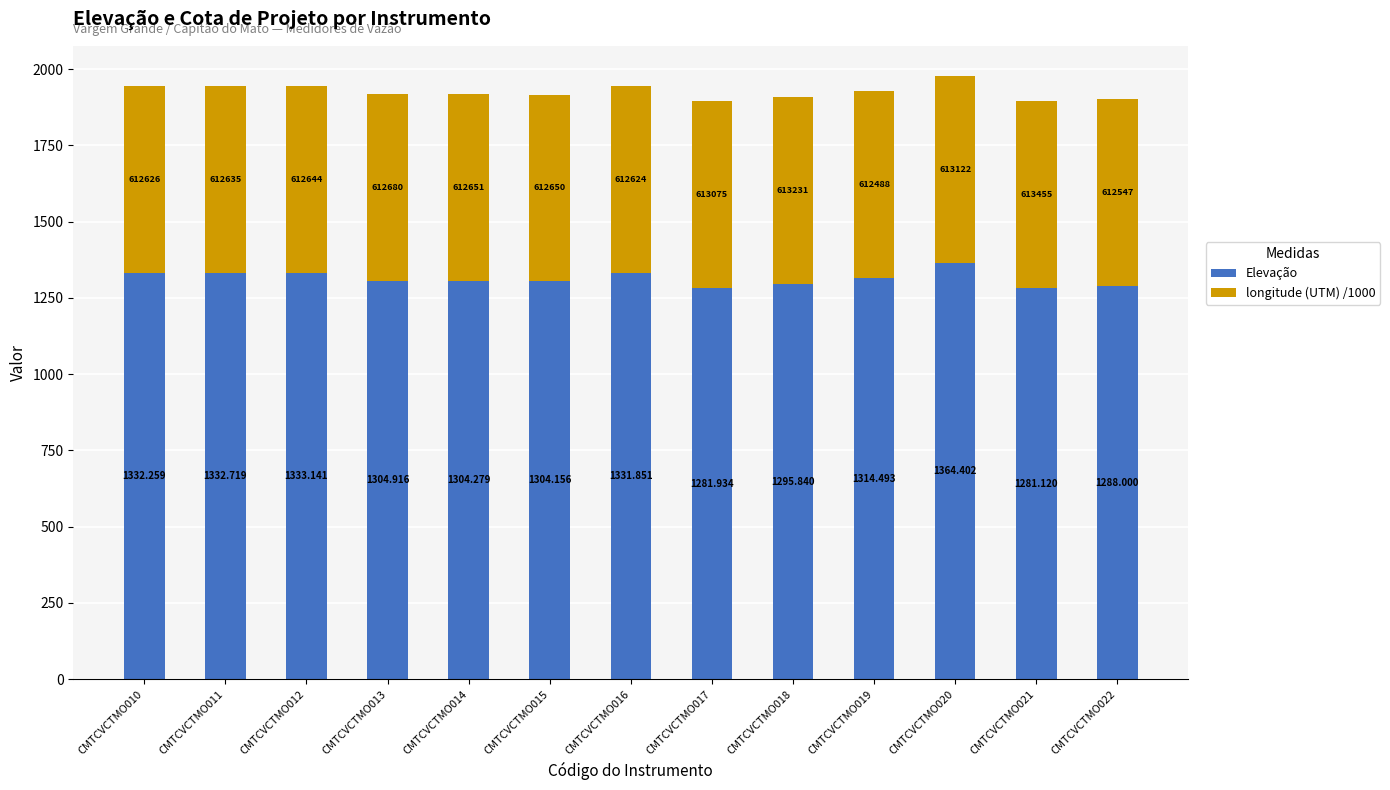

At which category is the sum across all series the highest?

CMTCVCTMO020